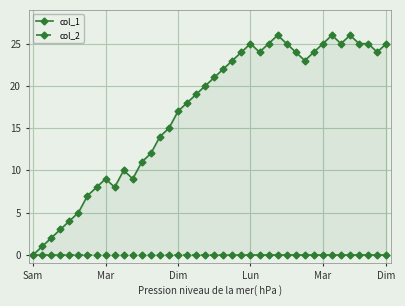

At which label does col_1 reach its minimum?

Sam